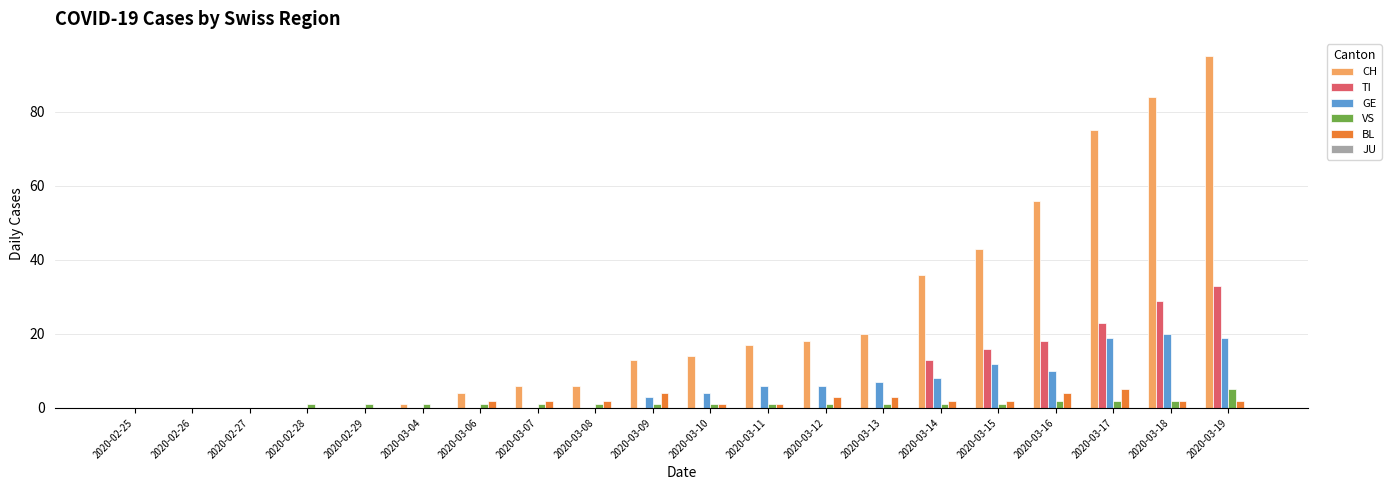

How many series are shown in this chart?

5